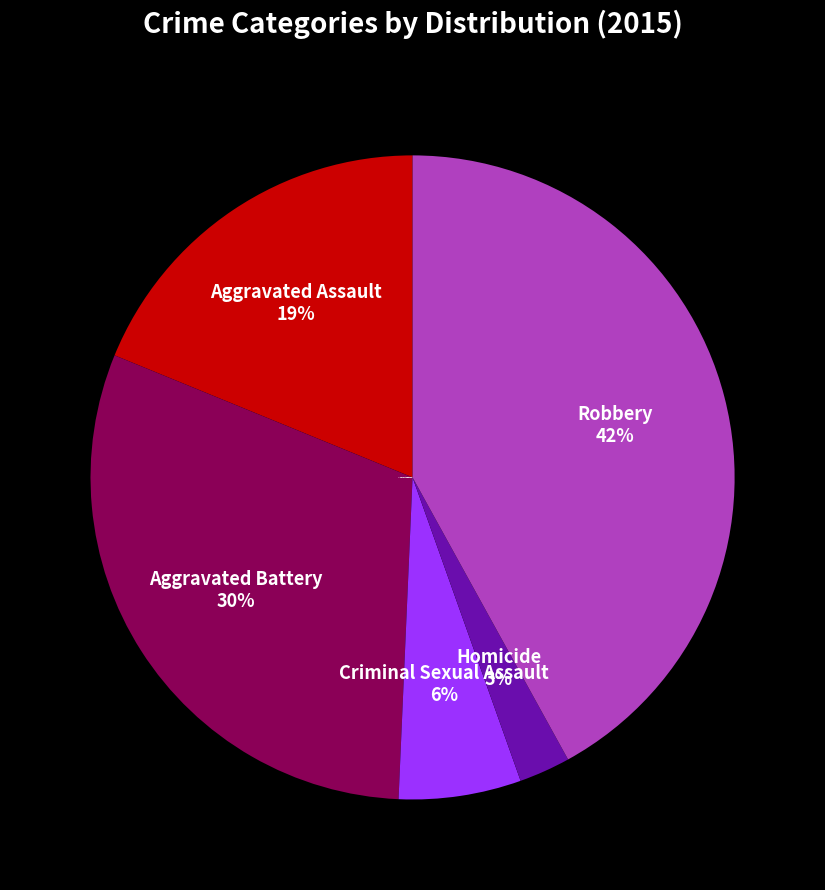

Count the number of slices in the pie.

5